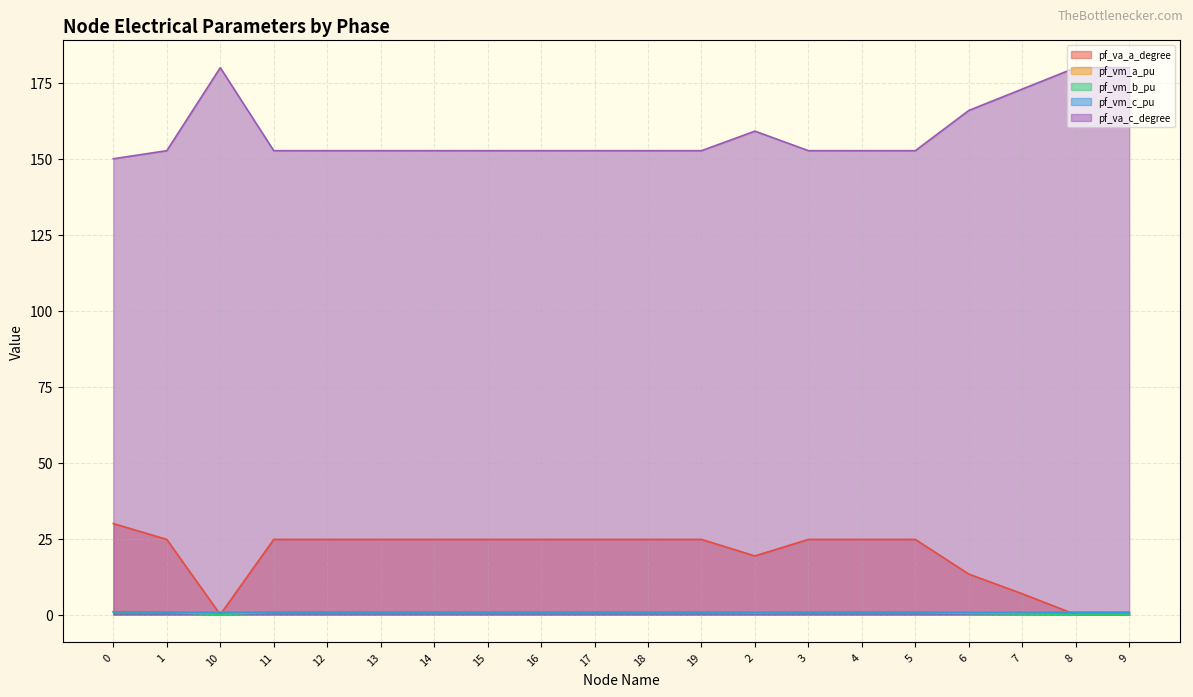

What is the difference between the maximum and second lowest values in the pf_vm_c_pu series?

0.1